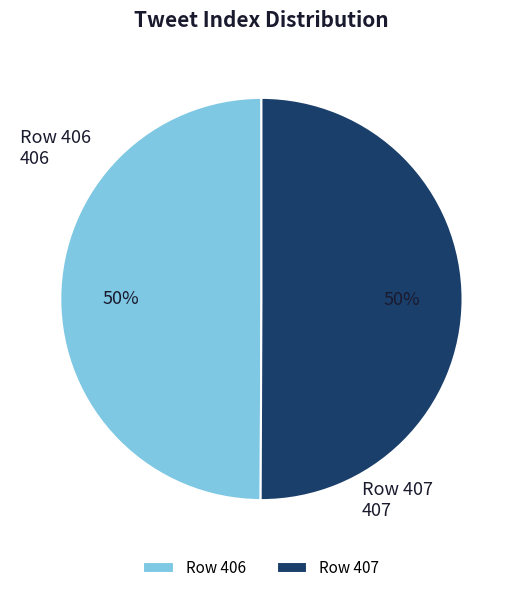

How many segments does this pie chart have?

2